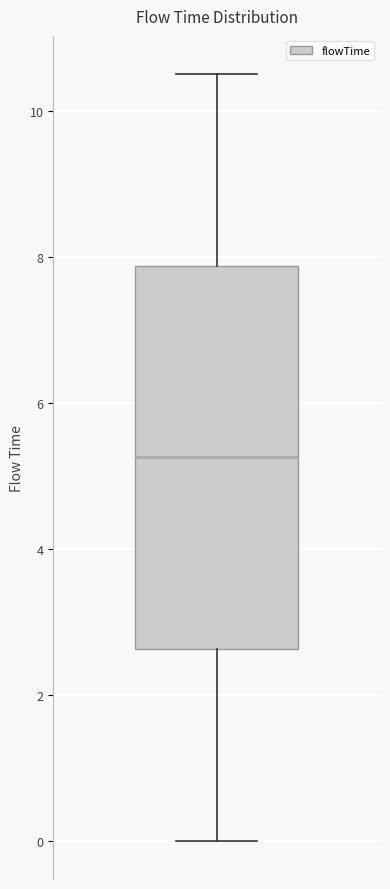

Read this box plot against the y-axis: the position of the median line, the range covered by the box, and the ends of both whiskers. The values are not printed on the chart, so give them approximately, as read against the axis.

median 5.2, box 2.6 to 7.8, whiskers 0.0 to 10.6